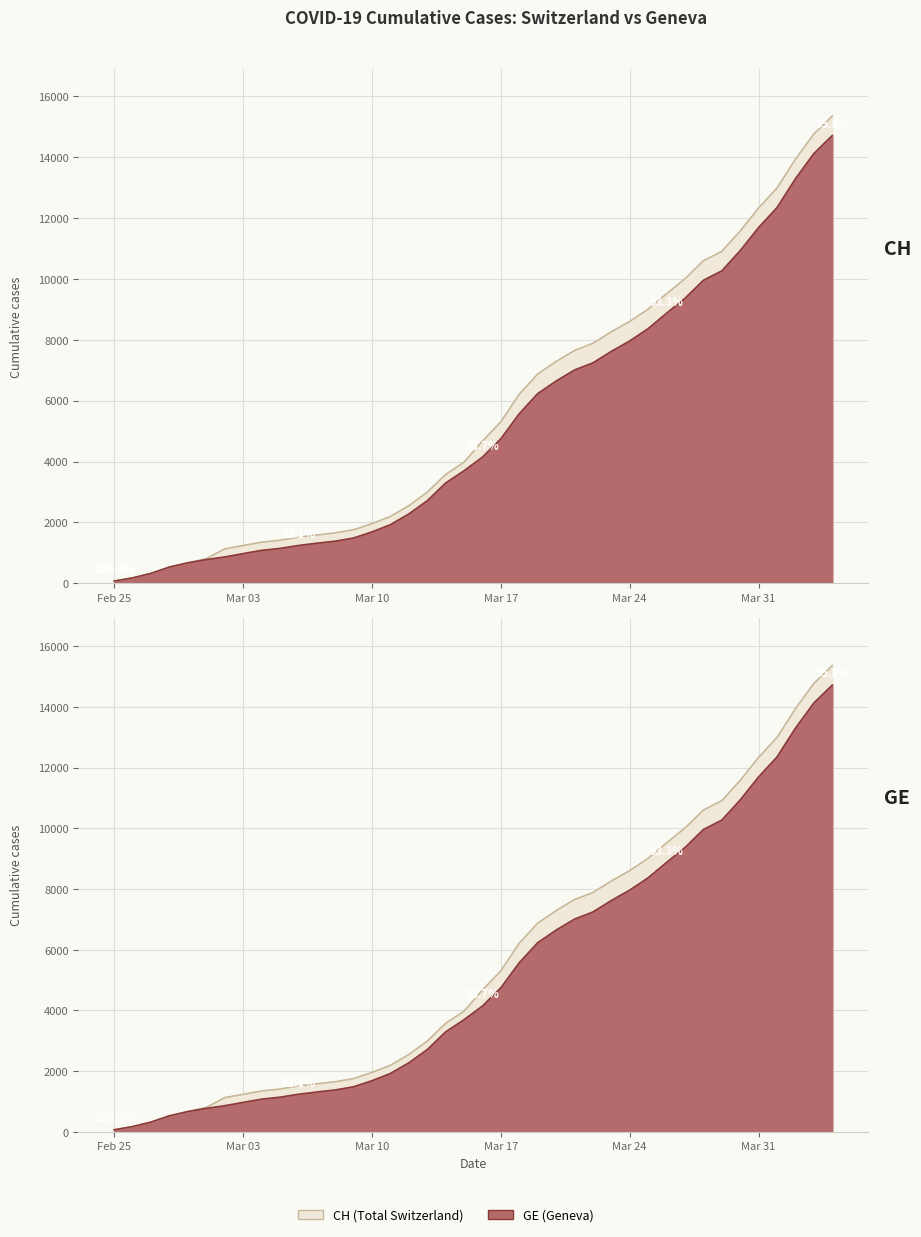

At how many categories does at least one series exceed 261?

38